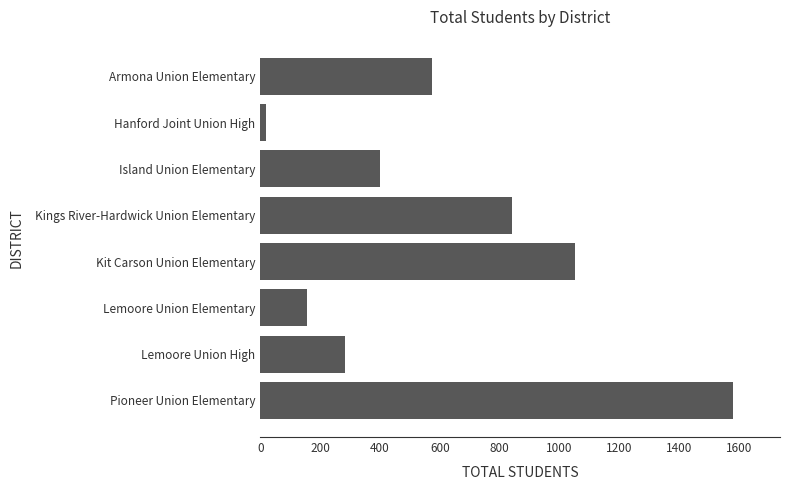

What is the minimum value shown in the chart?

20